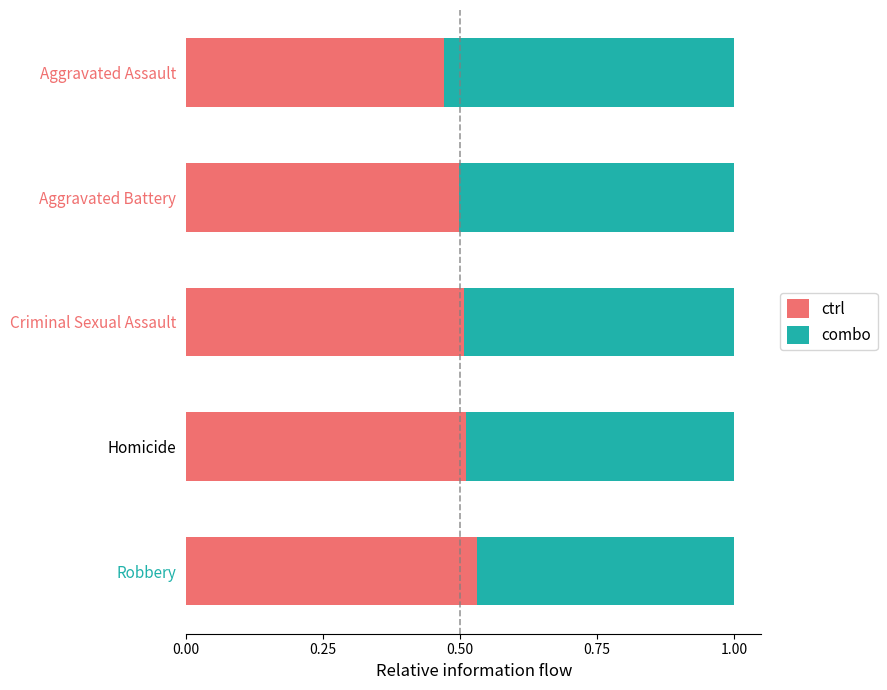

Is it true that ctrl equals 0.8 at Criminal Sexual Assault?

False